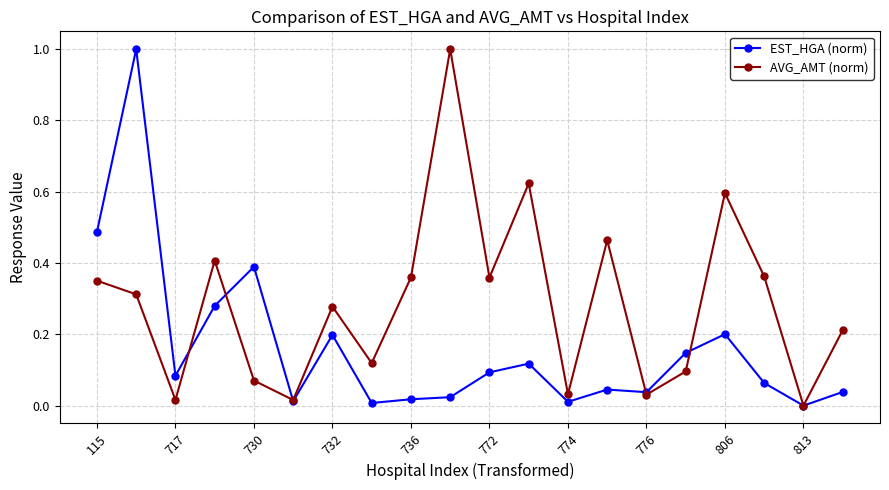

List the series in order of their overall mean, highest first.

AVG_AMT (norm), EST_HGA (norm)